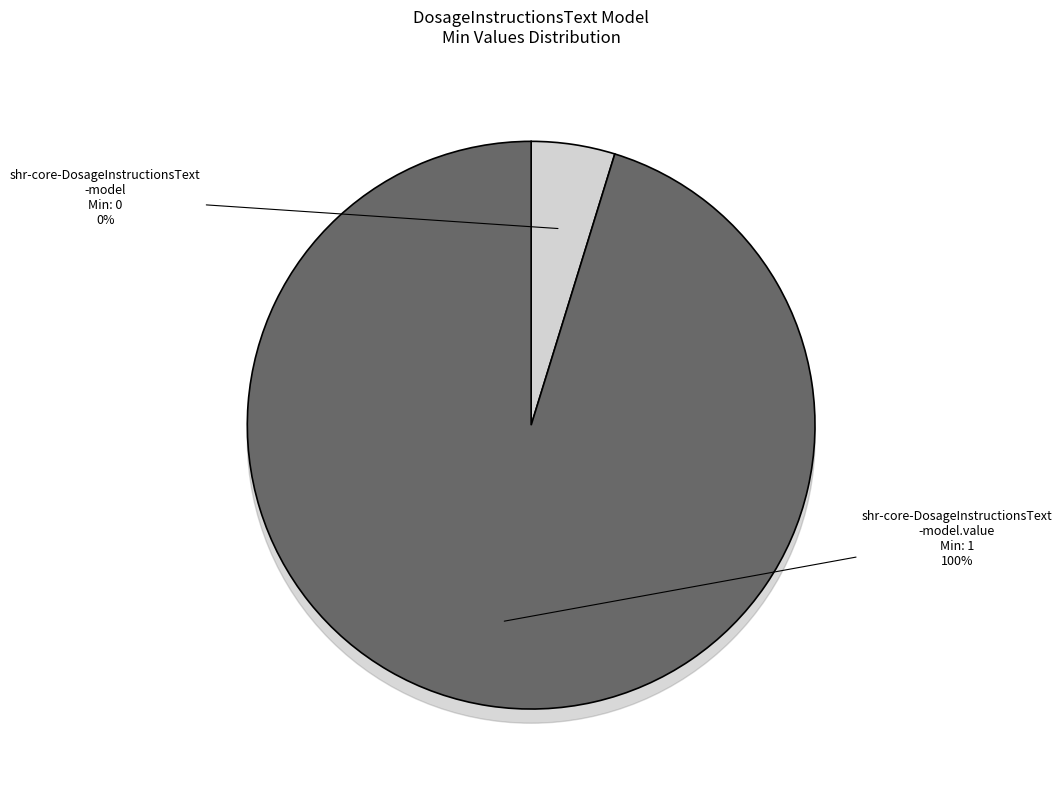

Between shr-core-DosageInstructionsText-model and shr-core-DosageInstructionsText-model.value, which is larger?

shr-core-DosageInstructionsText-model.value